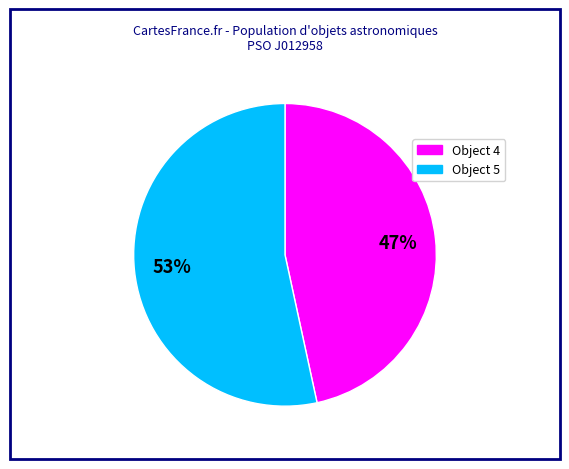

To the nearest percent, what is the average slice percentage?

50%